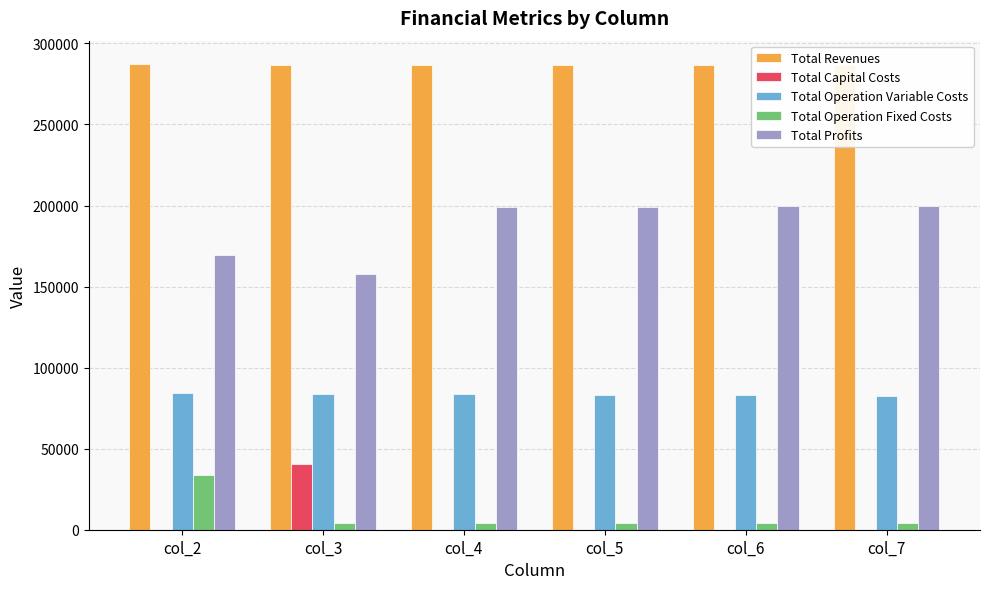

Which series has the largest total across all categories?

Total Revenues